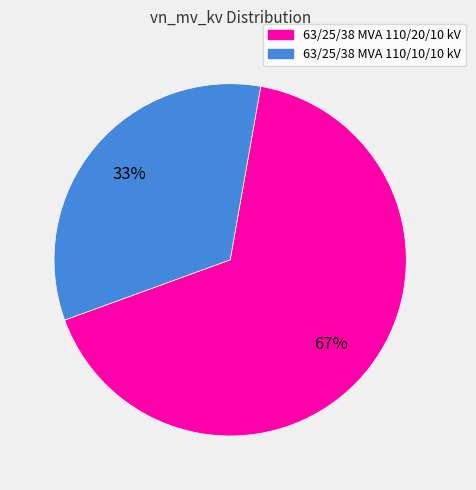

To the nearest percent, what percentage of the pie is 63/25/38 MVA 110/20/10 kV?

67%